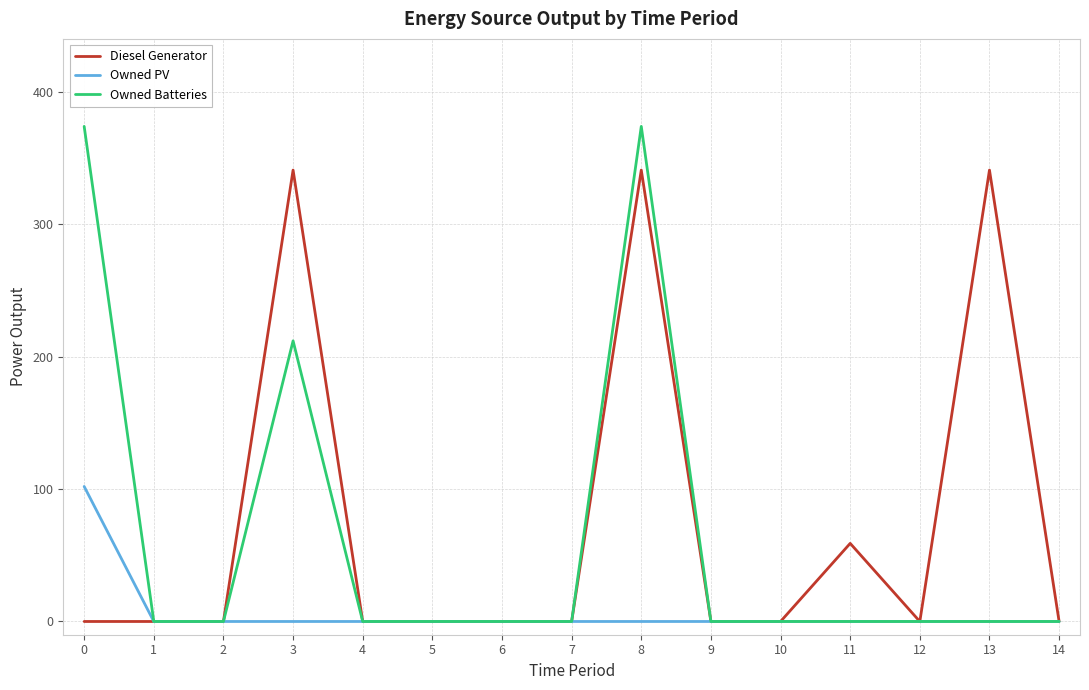

What is the maximum value shown in the chart?

374